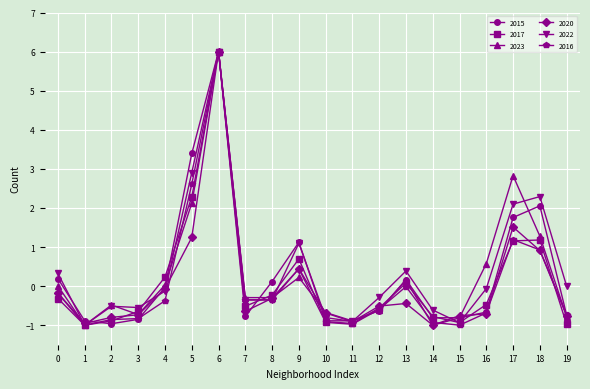

Is it true that 2017 equals -0.8 at 14?

True